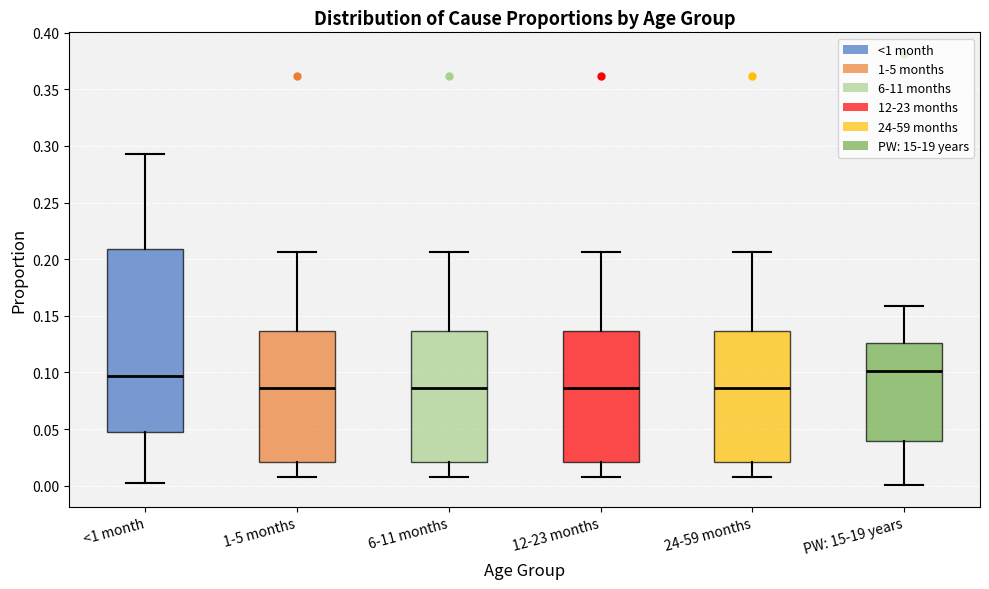

Comparing the boxes themselves (not the whiskers), which one is the tallest?

<1 month